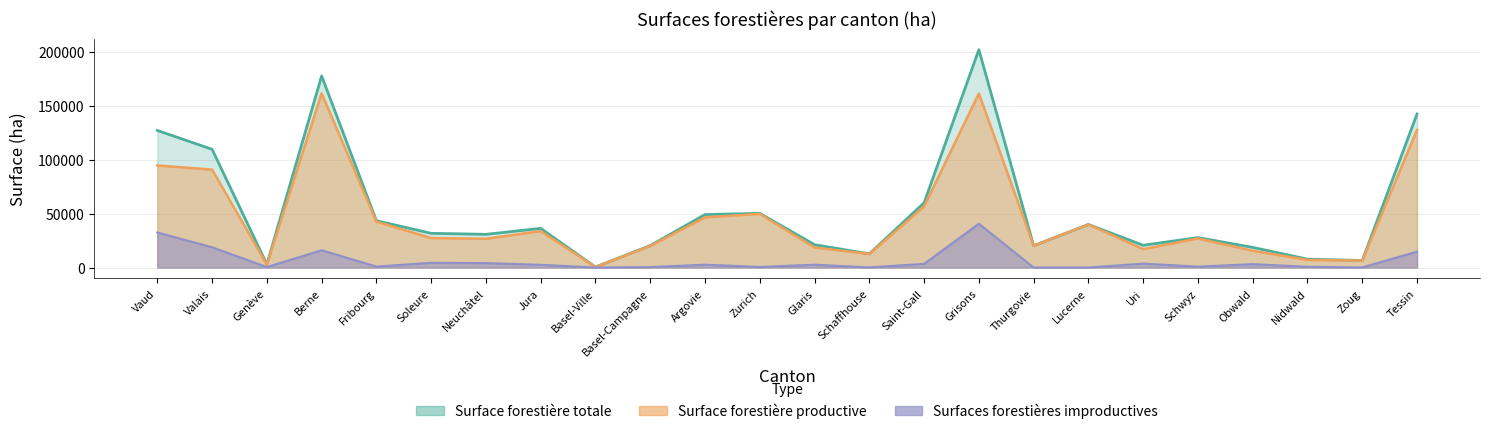

At Grisons, list the series in order from smallest to largest.

Surfaces forestières improductives, Surface forestière productive, Surface forestière totale